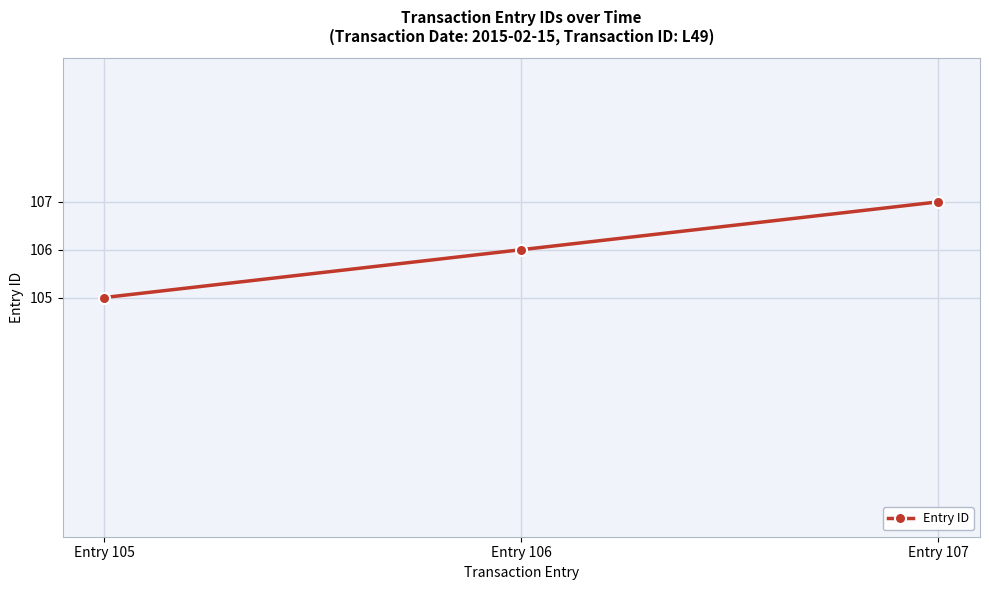

Count the number of data series in this chart.

1